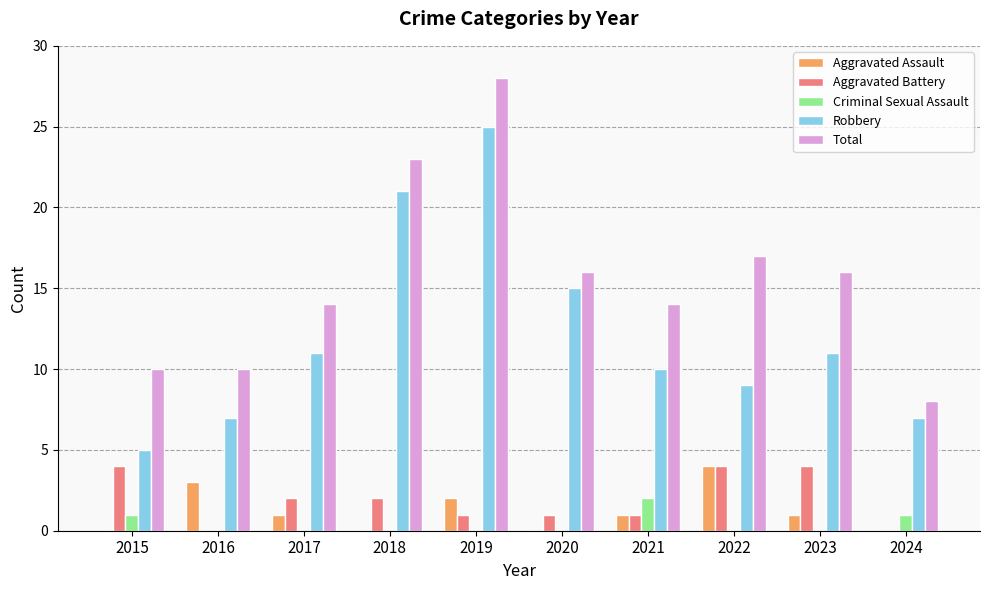

Are the bars horizontal?

No